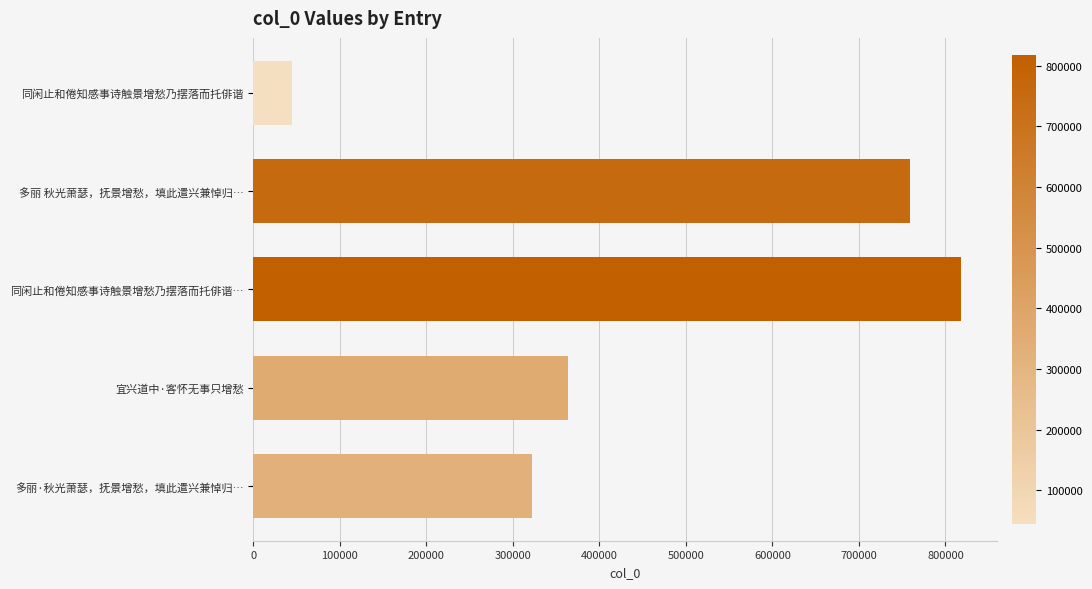

What is the change in value from 宜兴道中·客怀无事只增愁 to 多丽·秋光萧瑟，抚景增愁，填此遣兴兼悼归…?

-41023